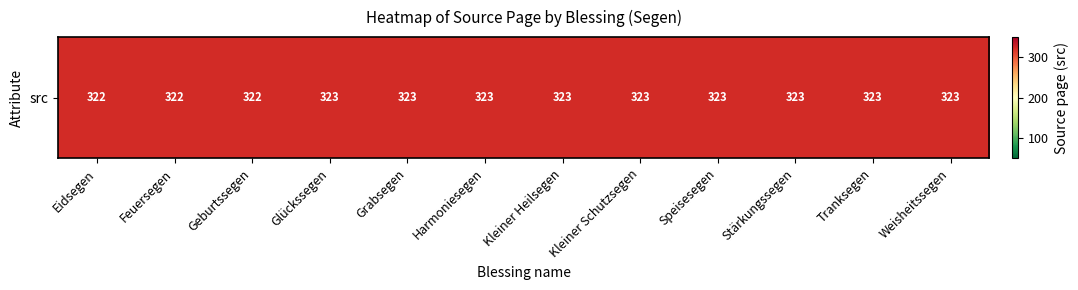

The chart shows a value of 162 at Stärkungssegen. True or false?

False